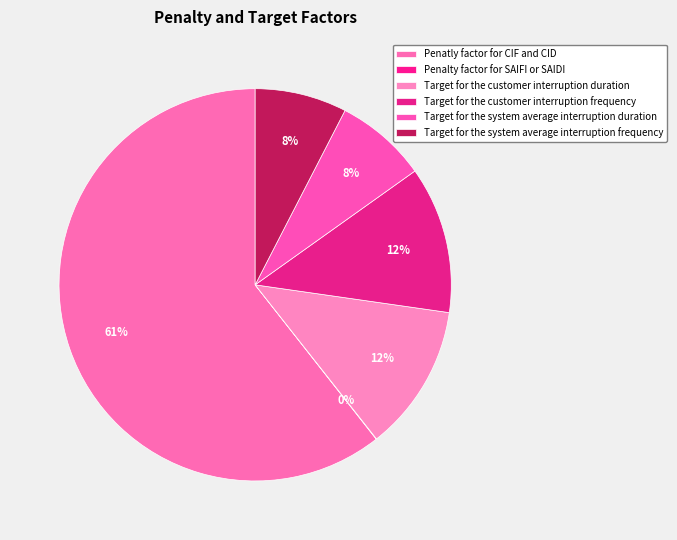

What portion of the pie excludes Penatly factor for CIF and CID?

39.4%